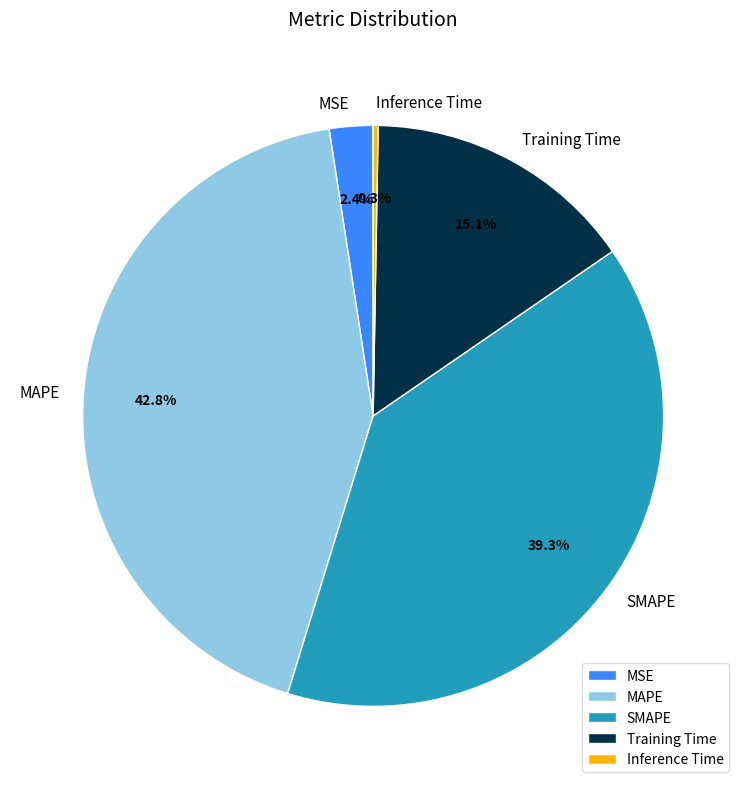

Does MAPE represent more than half of the total?

No